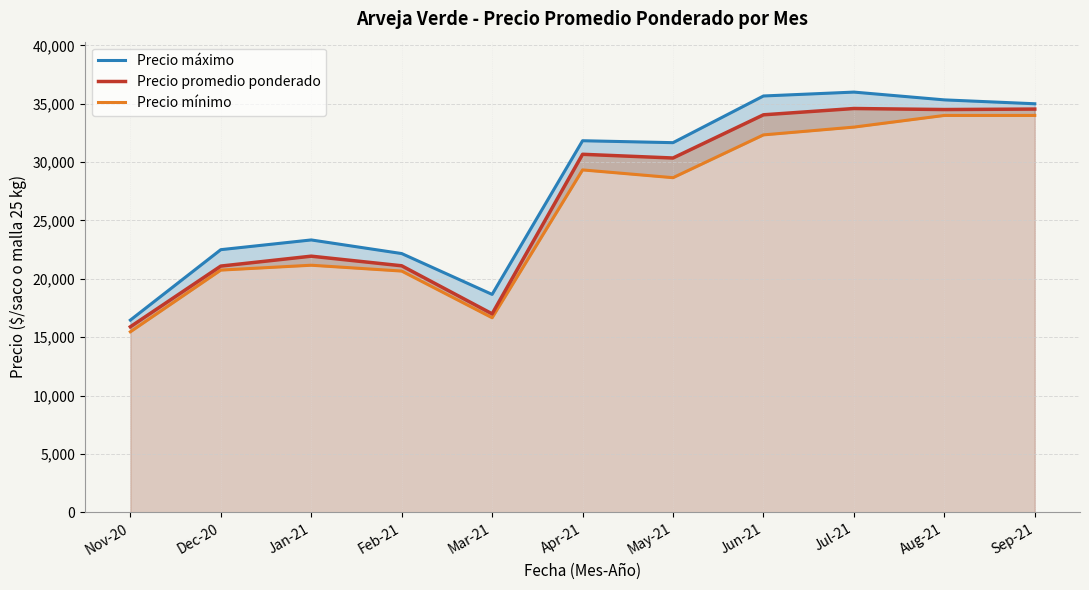

At which category does Precio máximo reach its first local peak?

Jan-21